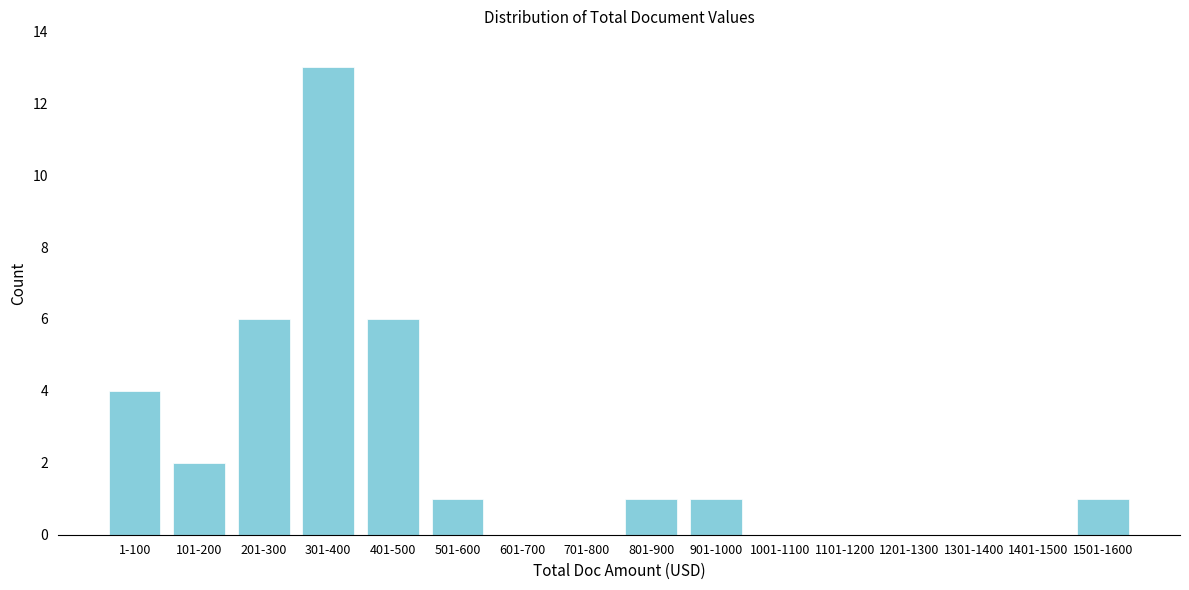

Reading left to right, extract all data points from this chart.

1-100=4	101-200=2	201-300=6	301-400=13	401-500=6	501-600=1	601-700=0	701-800=0	801-900=1	901-1000=1	1001-1100=0	1101-1200=0	1201-1300=0	1301-1400=0	1401-1500=0	1501-1600=1